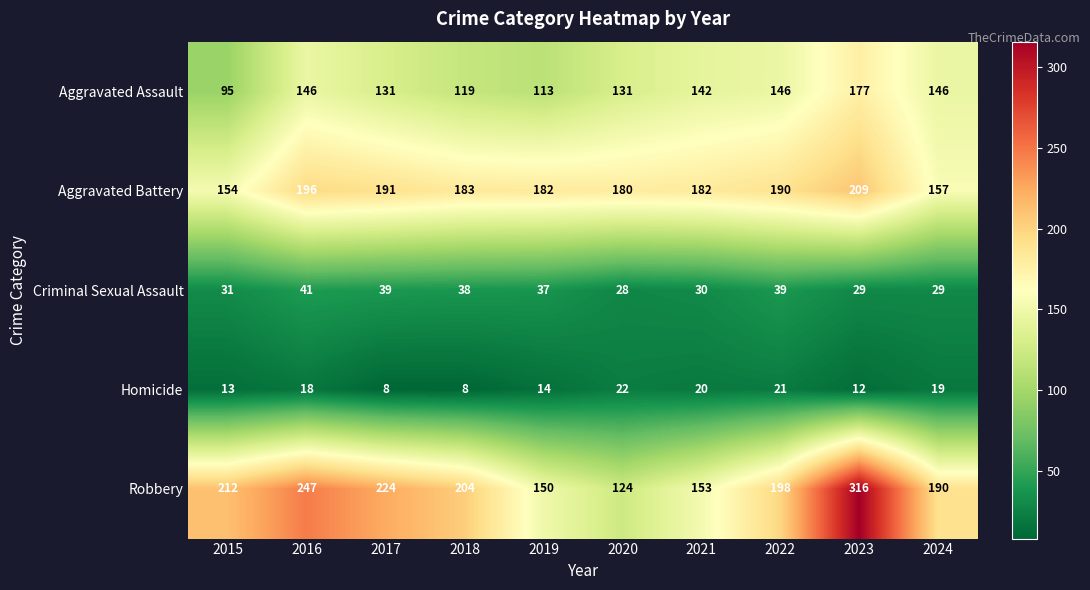

At which category is the sum across all series the highest?

2023